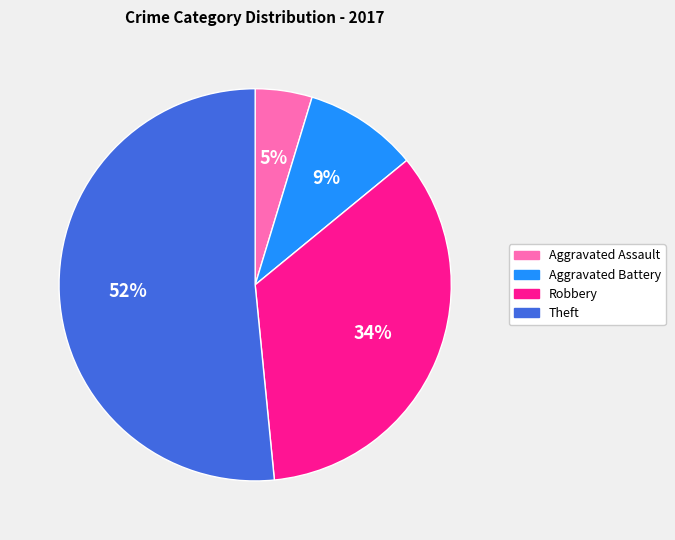

Does Aggravated Battery account for over 50% of the chart?

No